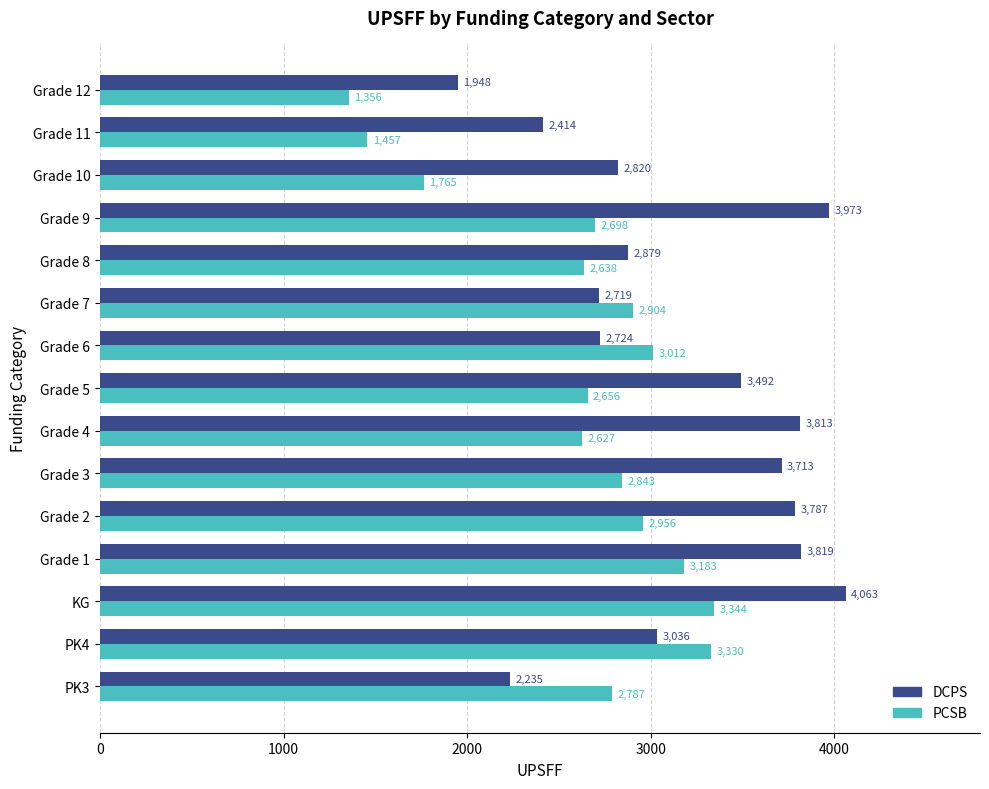

At which category is the sum across all series the highest?

KG